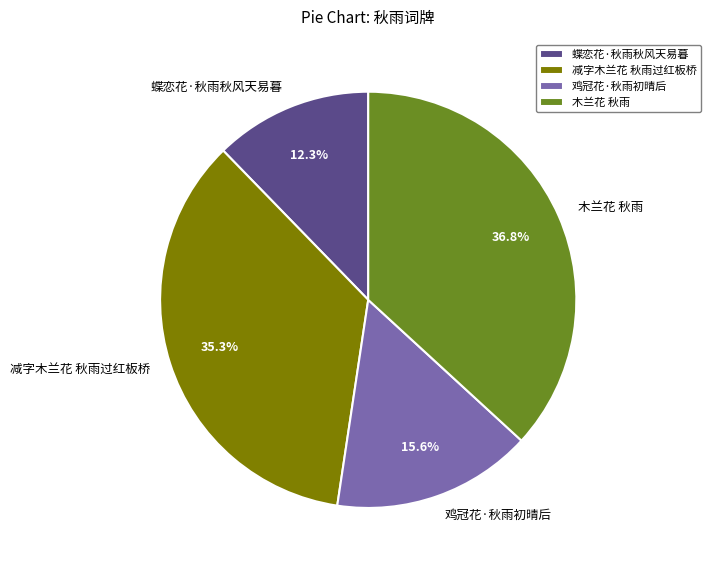

Is it true that 木兰花 秋雨 is 30% of the pie?

False